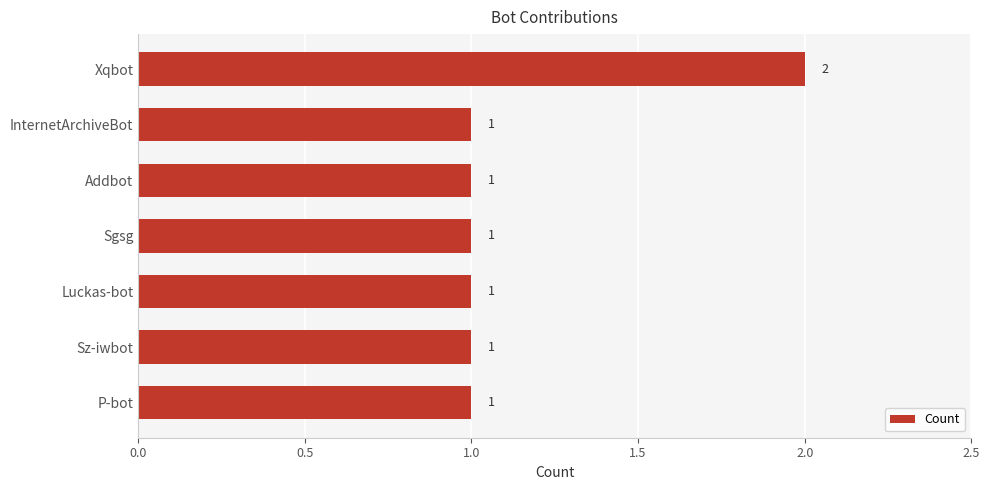

Count the number of categories in the chart.

7